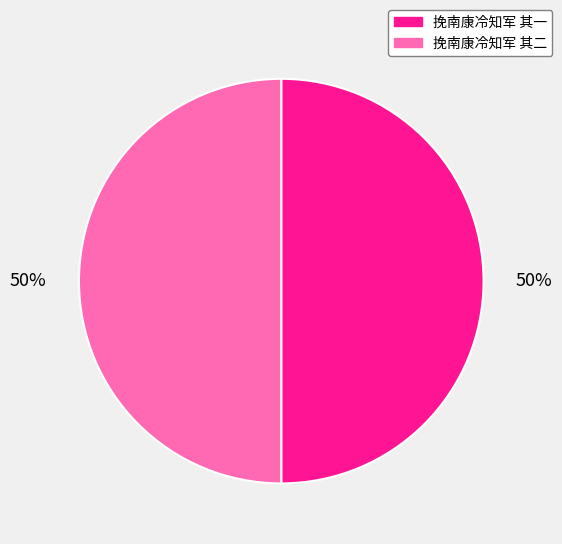

Approximately how many times larger is the value at 挽南康冷知军 其一 compared to 挽南康冷知军 其二?

1.0